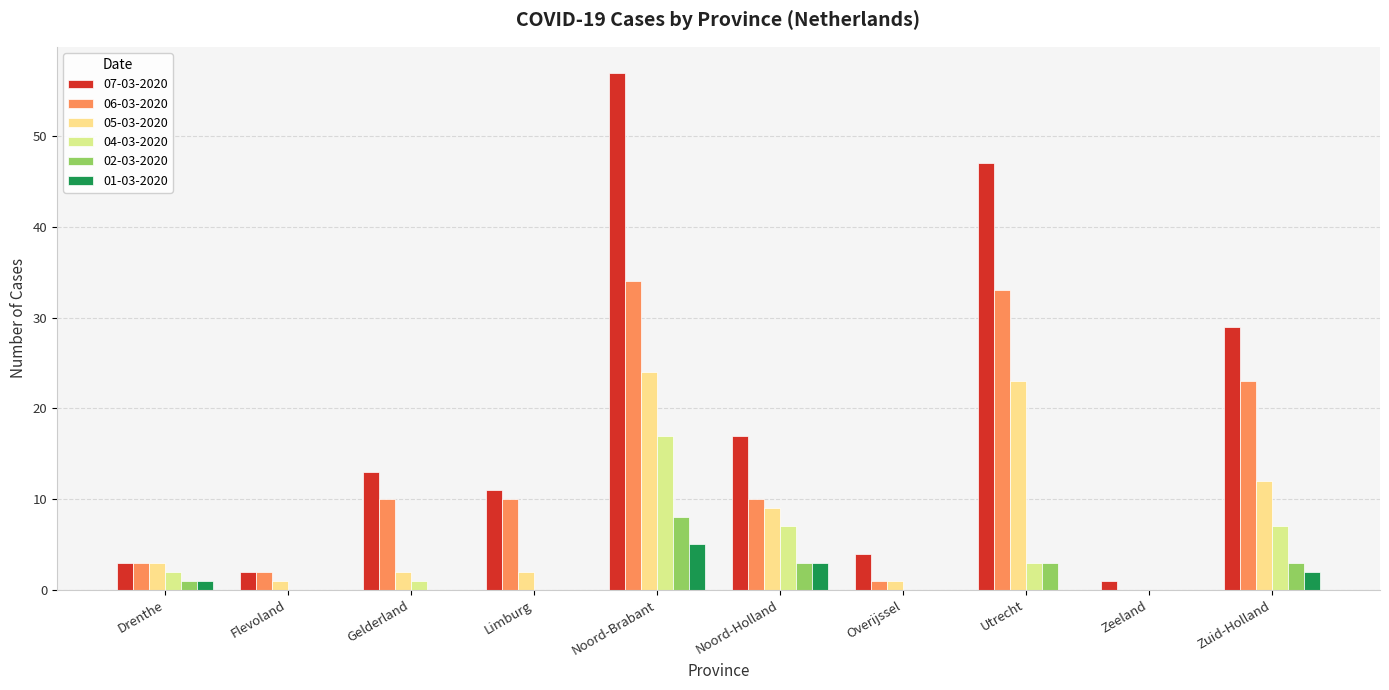

How many groups of bars are there?

10